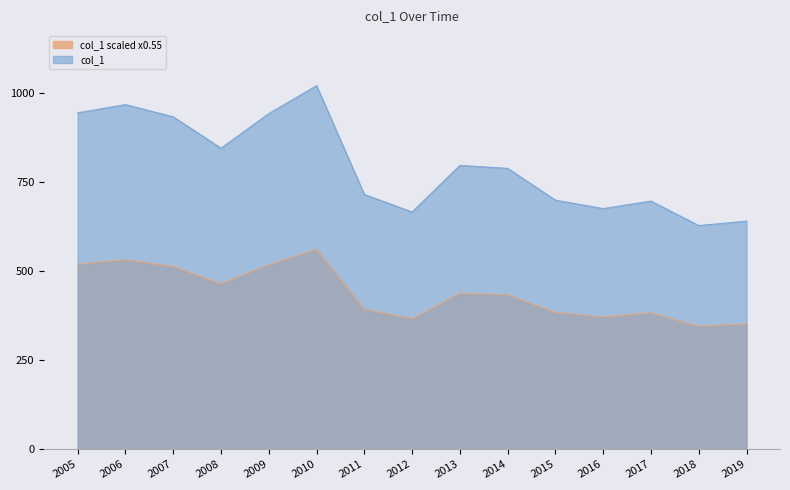

How many values exceed 788?

8